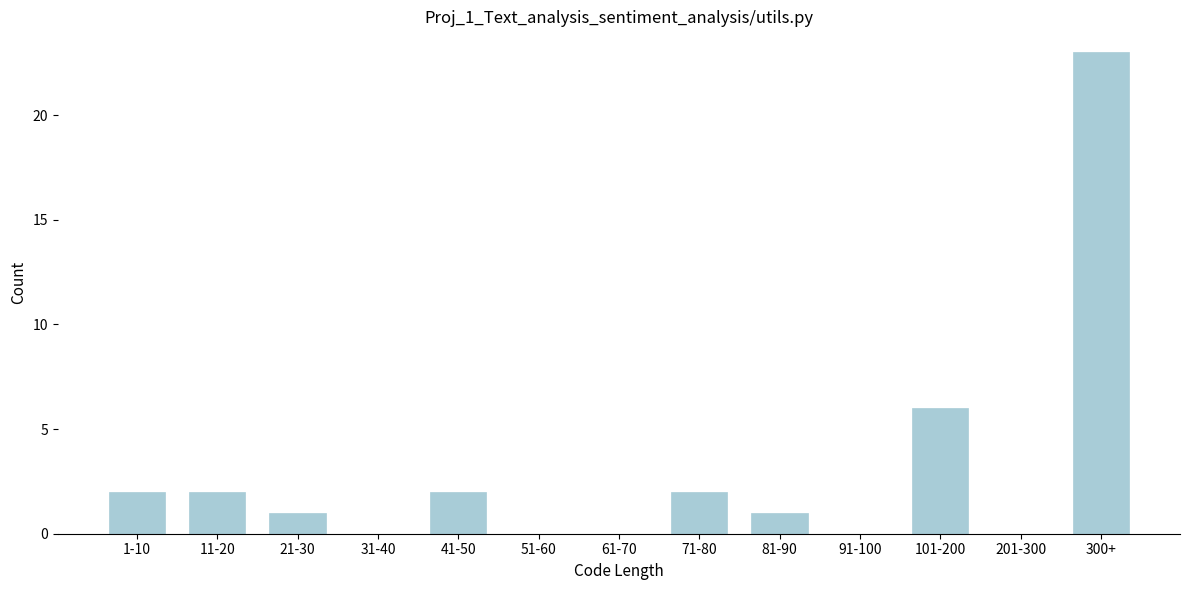

Reading left to right, extract all data points from this chart.

1-10=2	11-20=2	21-30=1	31-40=0	41-50=2	51-60=0	61-70=0	71-80=2	81-90=1	91-100=0	101-200=6	201-300=0	300+=23